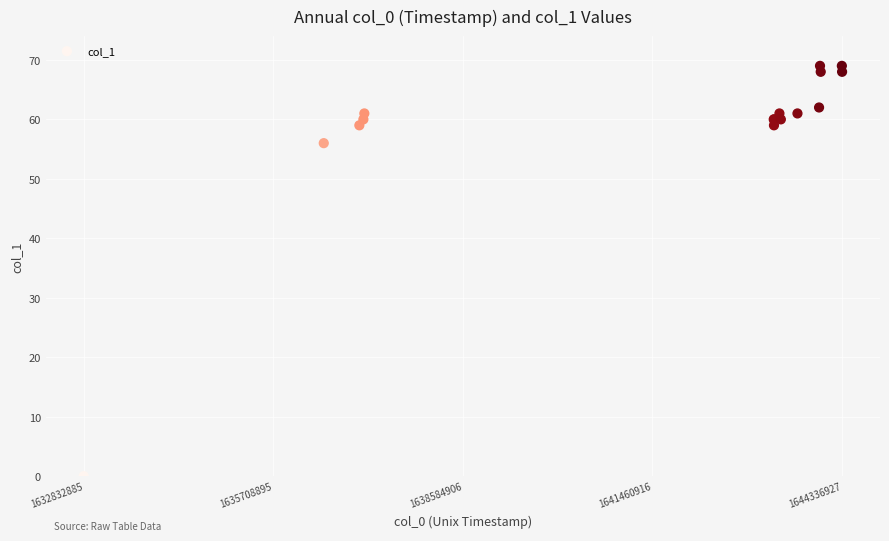

What Y value in the scatter plot is closest to 34?

56